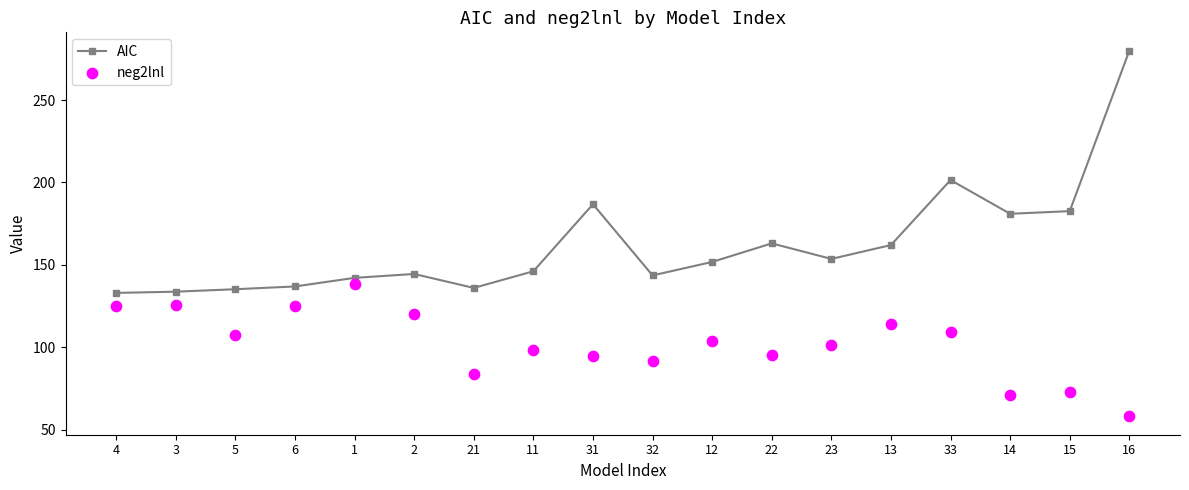

What are all the series names shown in the legend?

AIC, neg2lnl